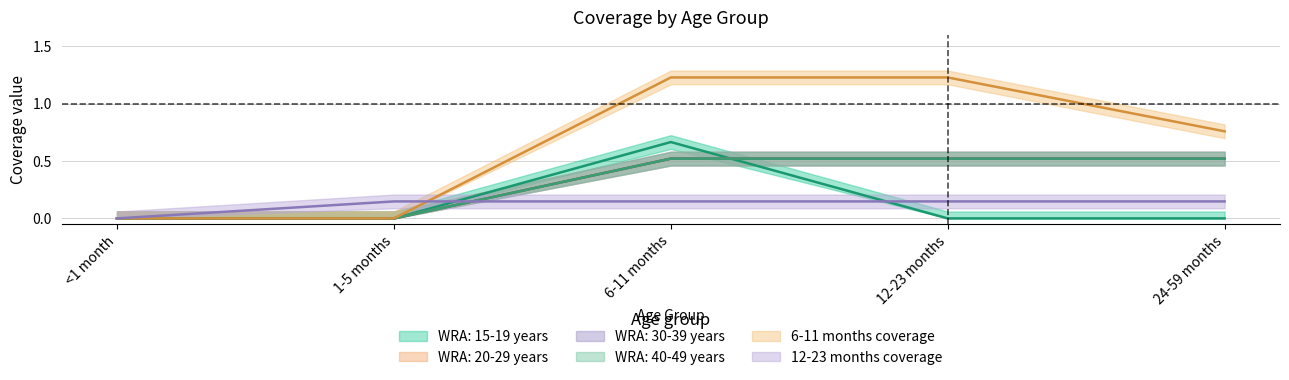

Count the WRA: 20-29 years values in the range 0 to 1.

5